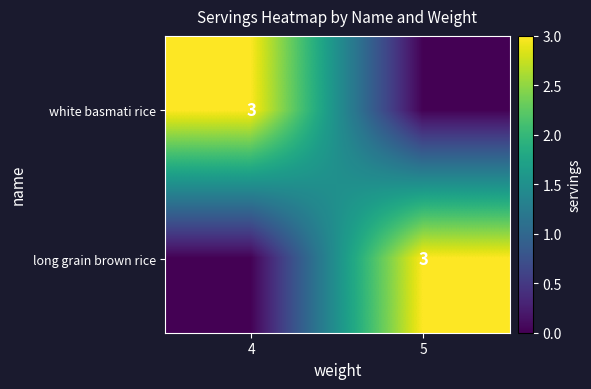

Count the number of data series in this chart.

2